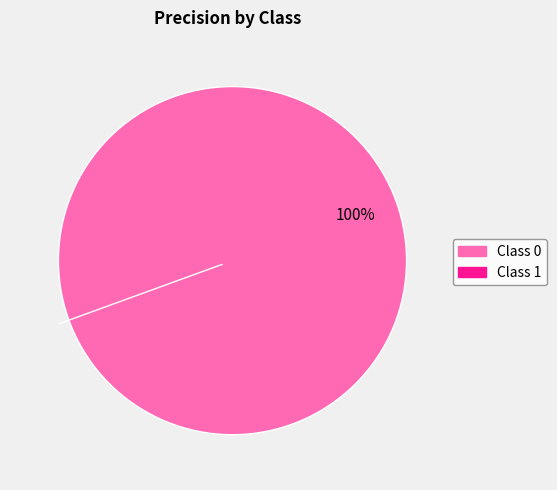

Count the number of slices in the pie.

2